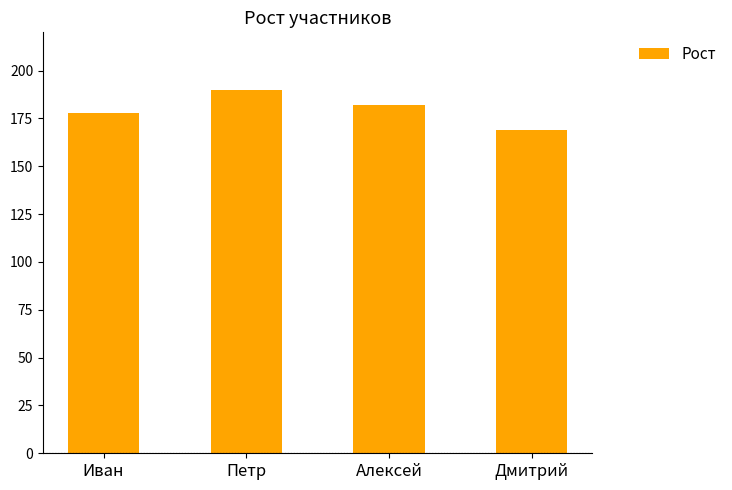

List the labels in order of value, largest first.

Петр, Алексей, Иван, Дмитрий